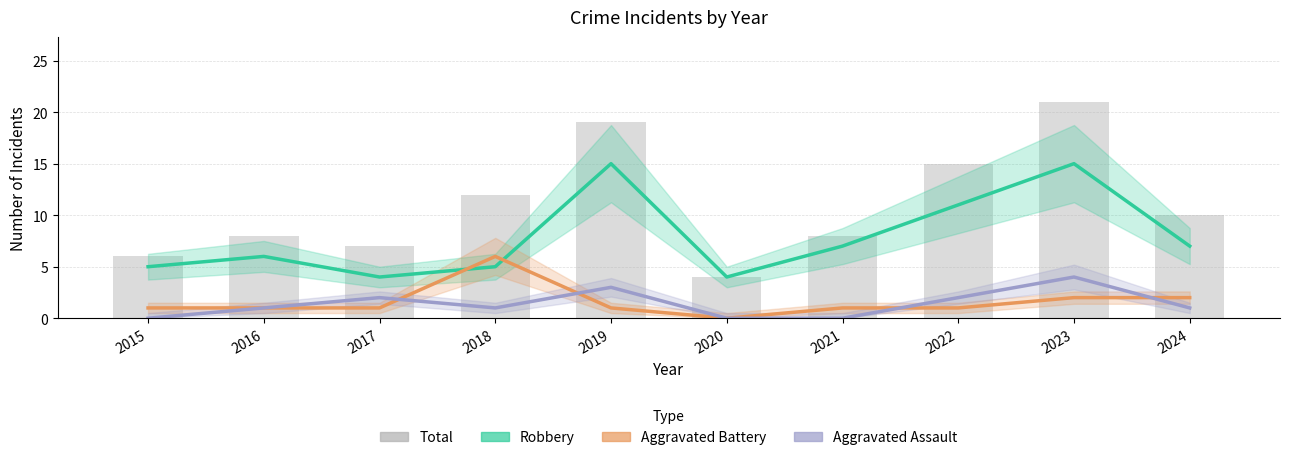

Which has a higher value, 2023 or 2021?

2023